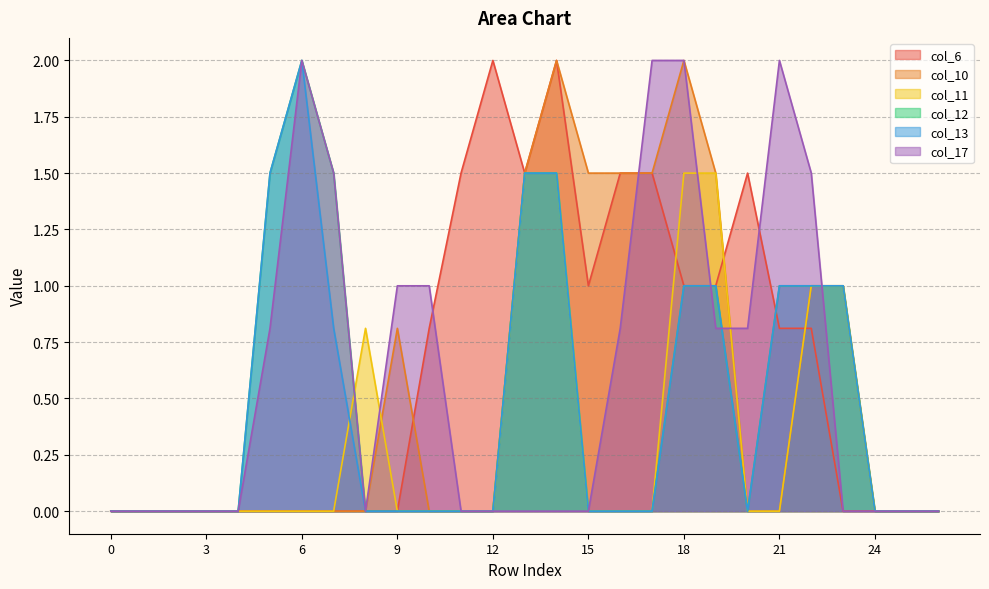

Count the col_12 values in the range 0 to 1.

22